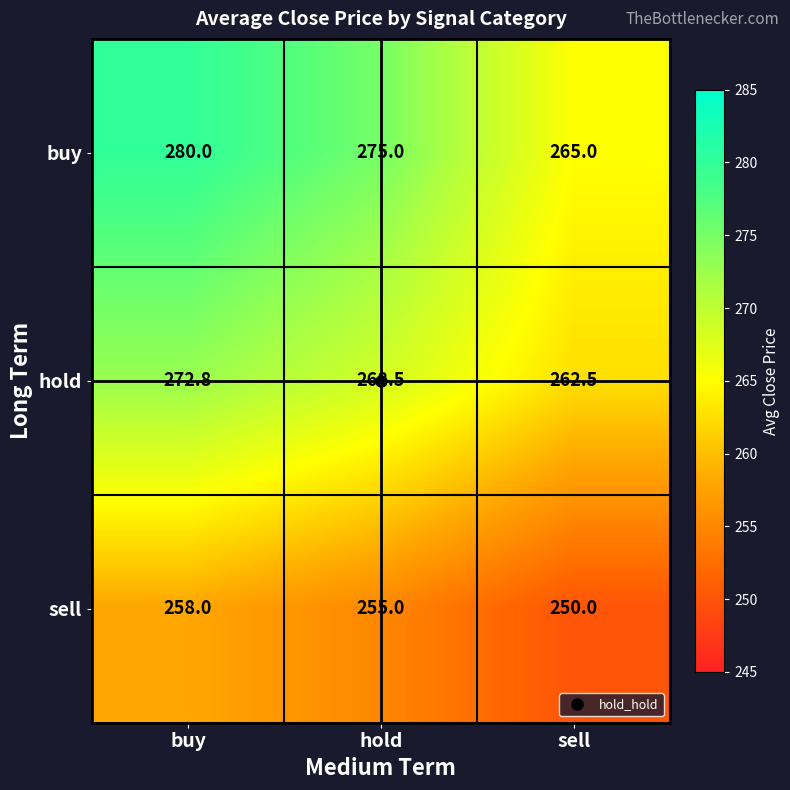

At how many categories does at least one series exceed 272?

2